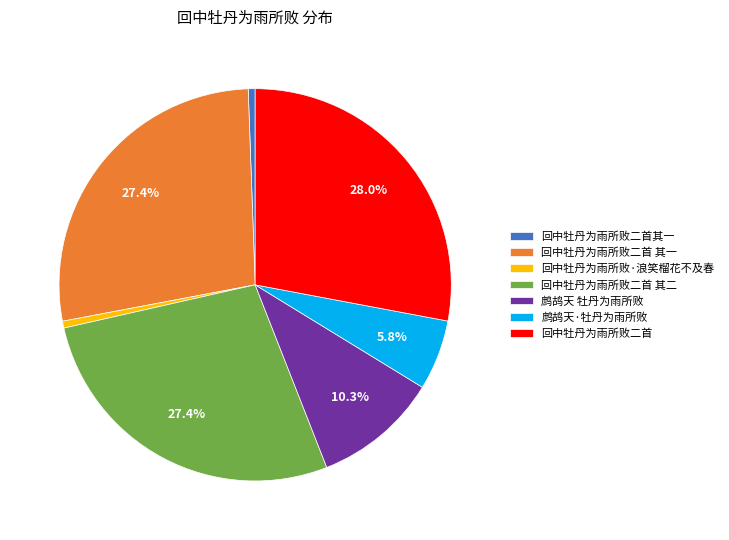

Which slice is the largest?

回中牡丹为雨所败二首